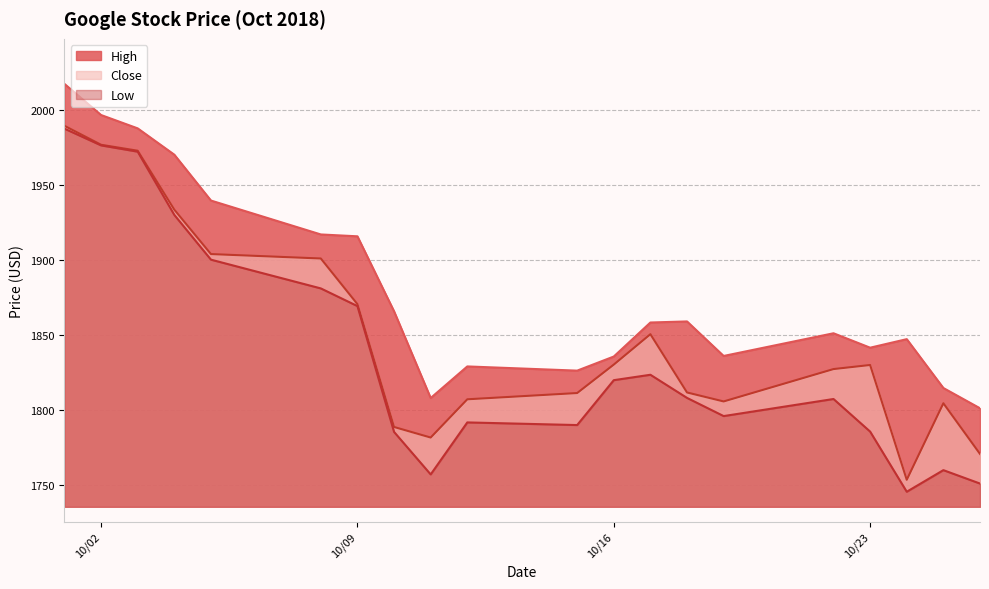

Between 10/17/2018 and 10/09/2018, which series saw the biggest shift?

High